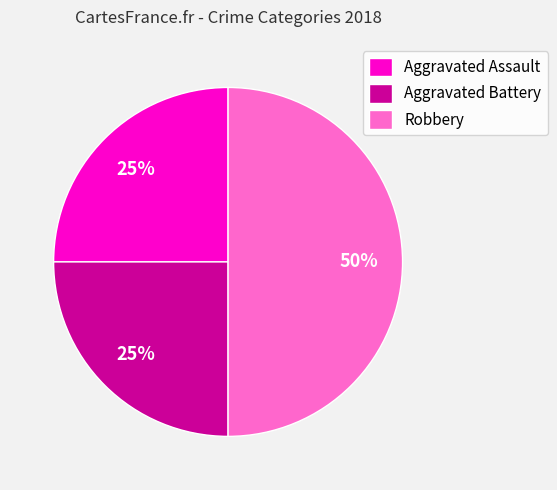

What is the ratio of the value at Aggravated Assault to the value at Robbery?

0.5